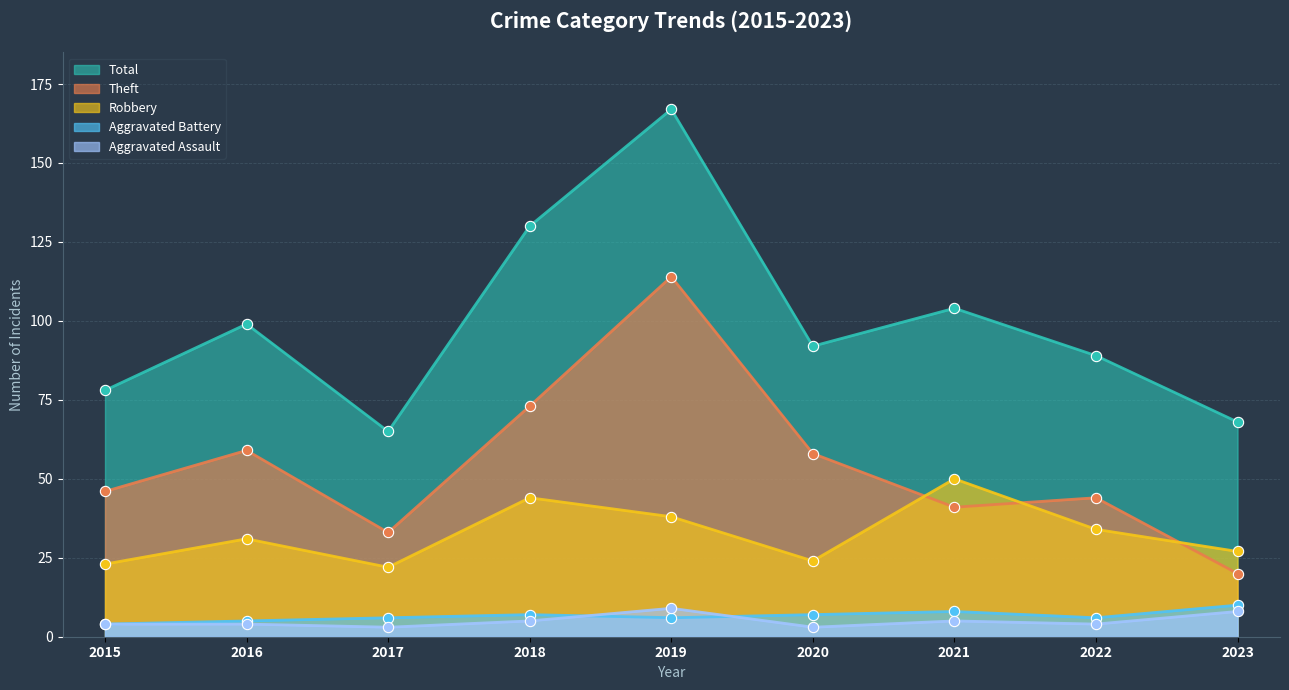

What is the total value across all series at 2018?

259